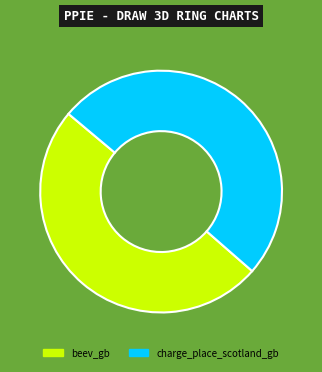

Which has a higher value, beev_gb or charge_place_scotland_gb?

charge_place_scotland_gb